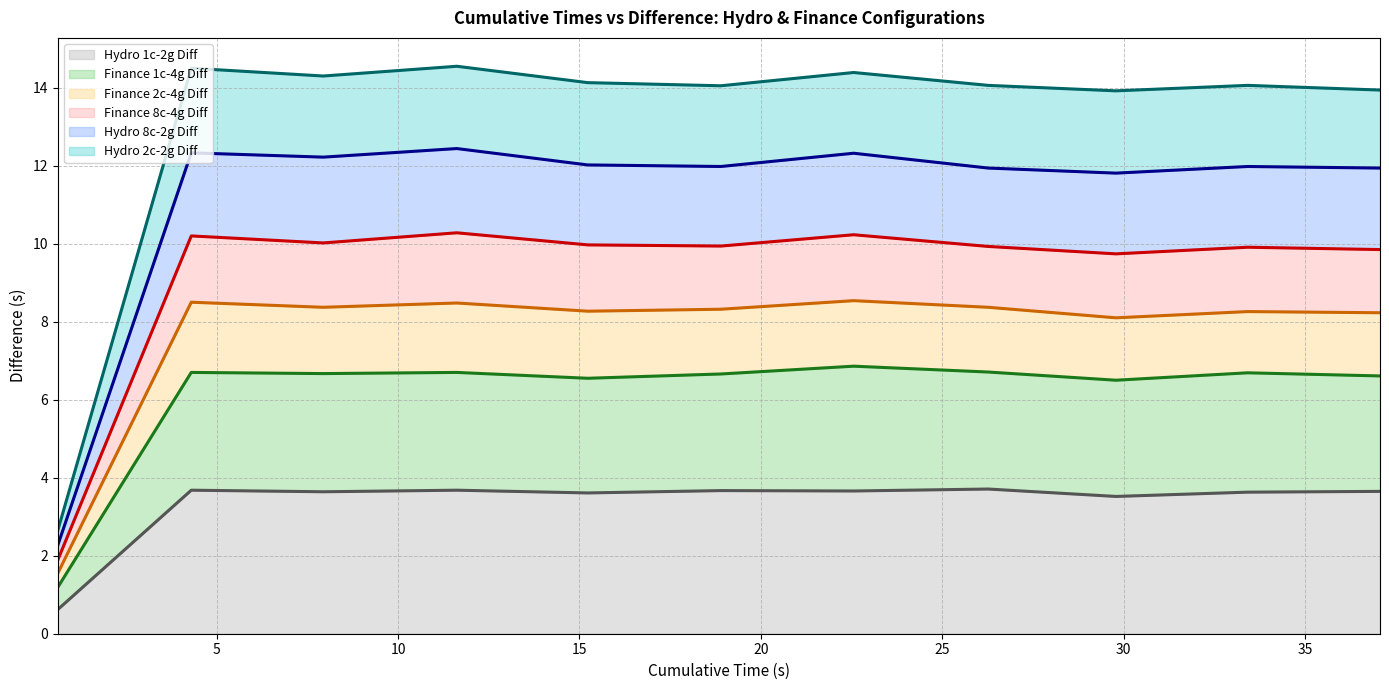

What is the spread (max minus min) of values at 37.07?

10.3